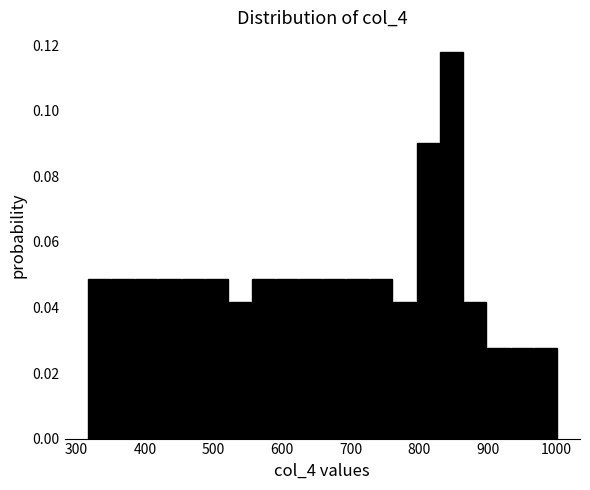

Around what value on the x-axis is the tallest bar? Give the approximate position of its centre, as read against the axis.

850